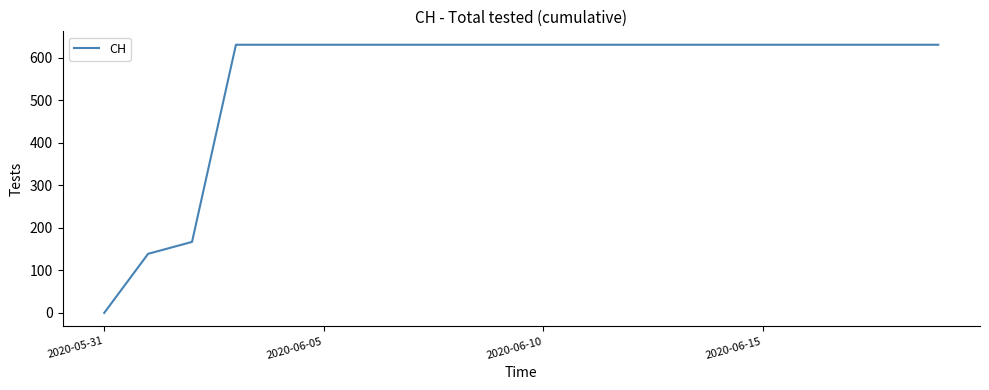

What is the greatest value displayed?

631